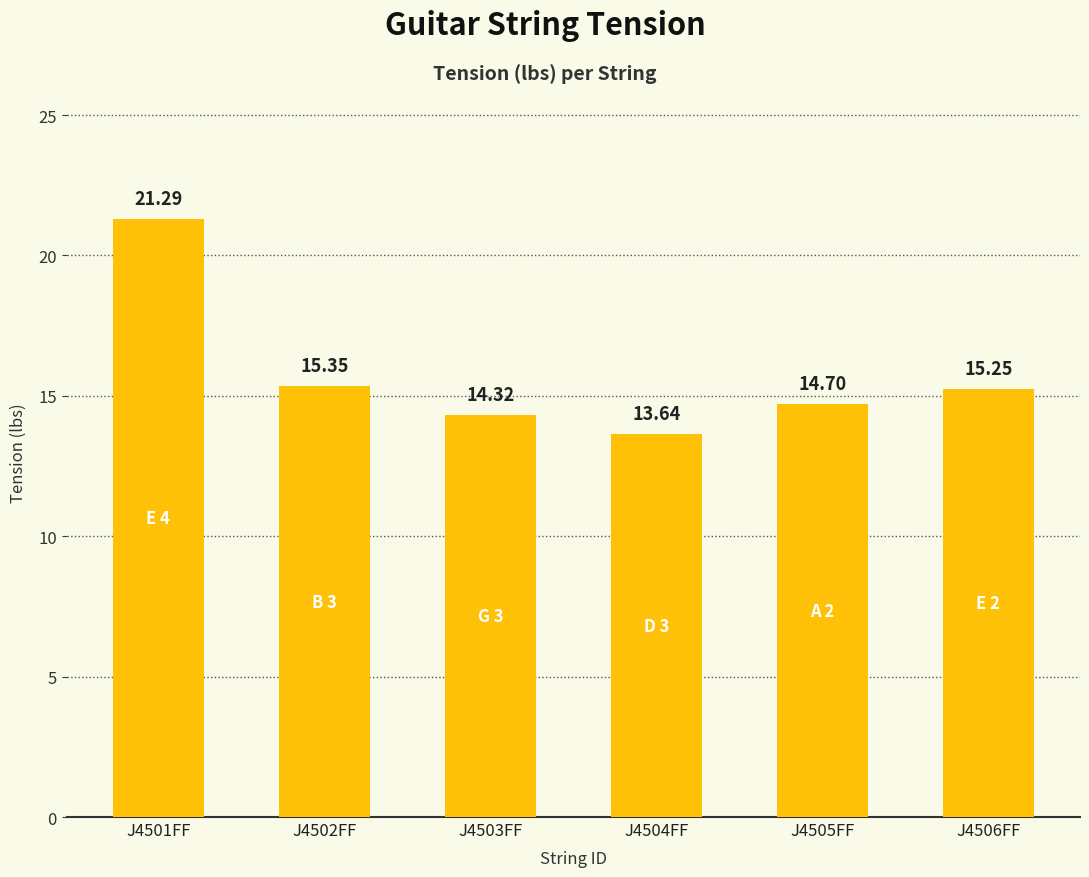

Where is the data nearest to the value 17?

J4502FF